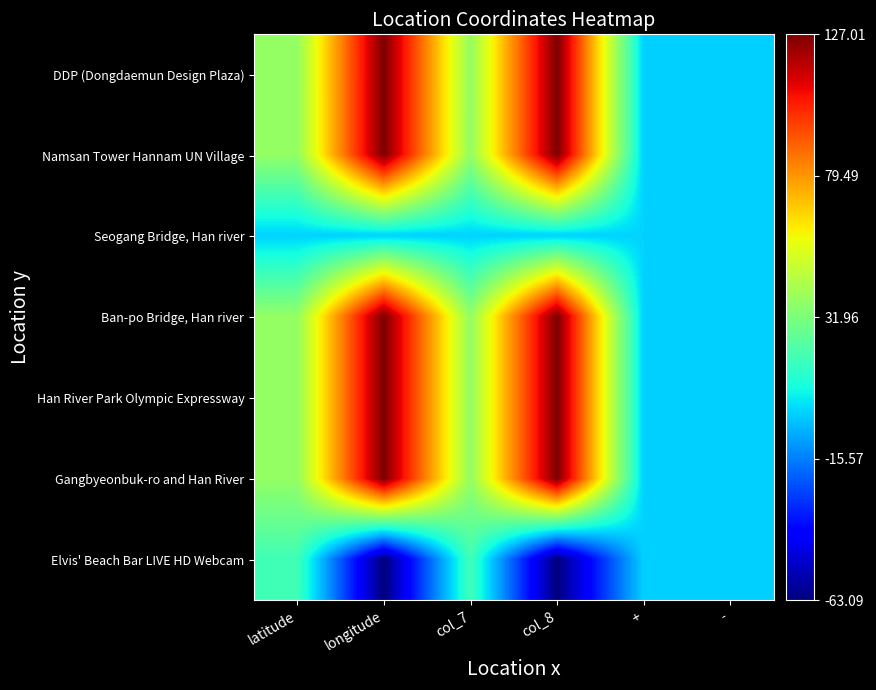

What is the difference between the highest and lowest values at col_8?

190.1